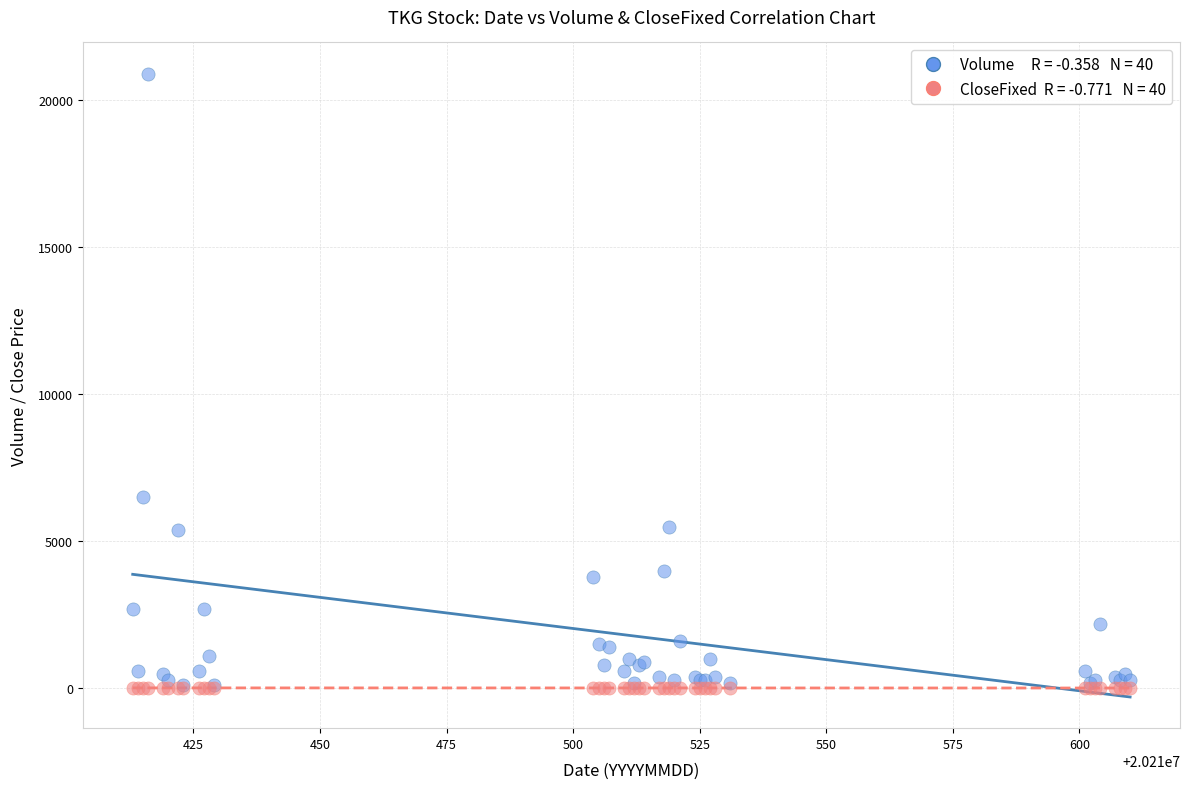

Across all series, what Y value is closest to 10456?

6500.0